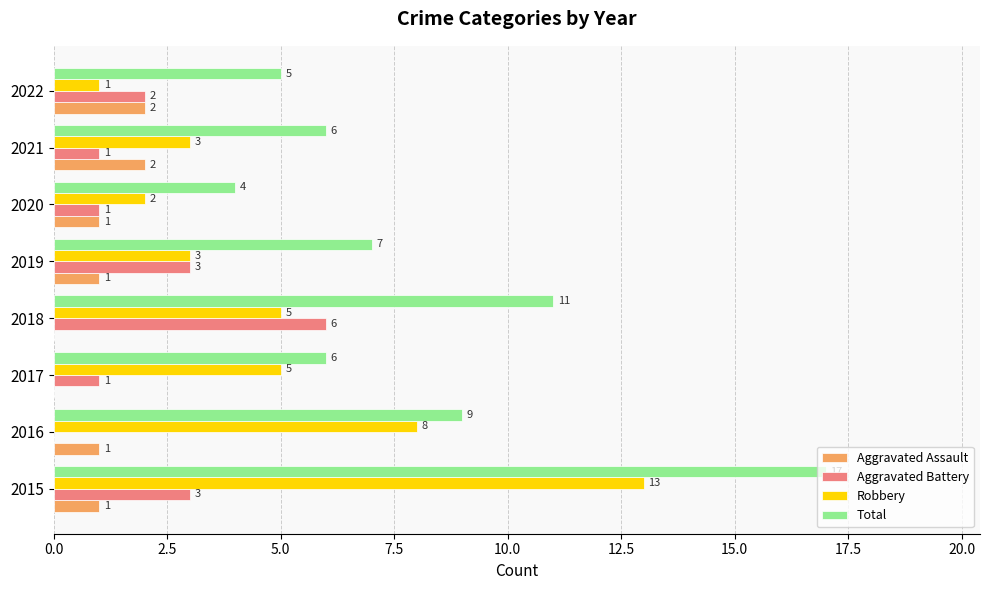

What is the maximum value shown in the chart?

17